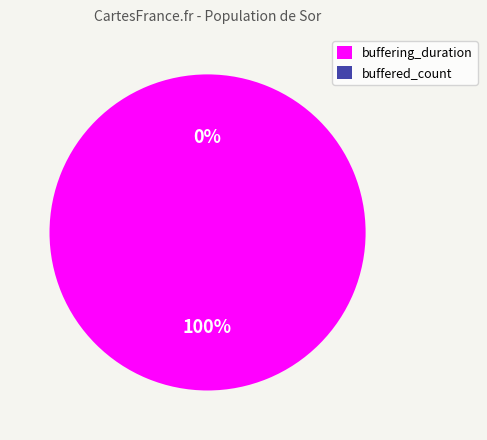

True or false: buffered_count accounts for 1% of the total.

False